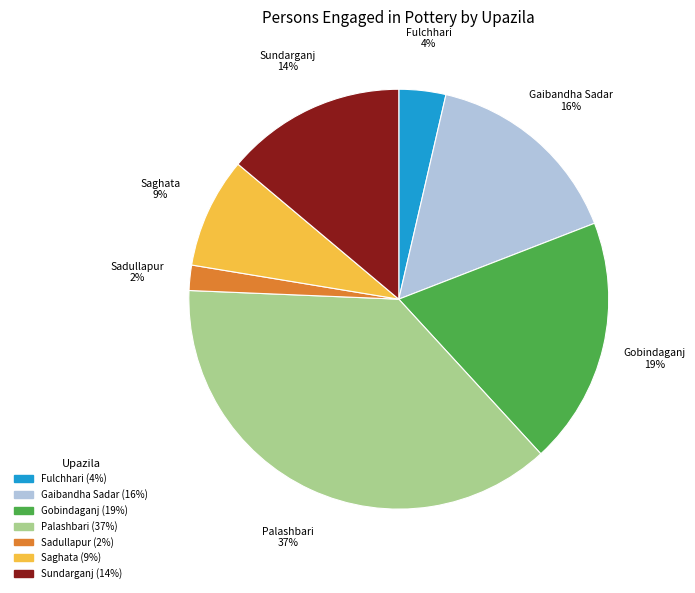

What is the smallest slice in the pie chart?

Sadullapur